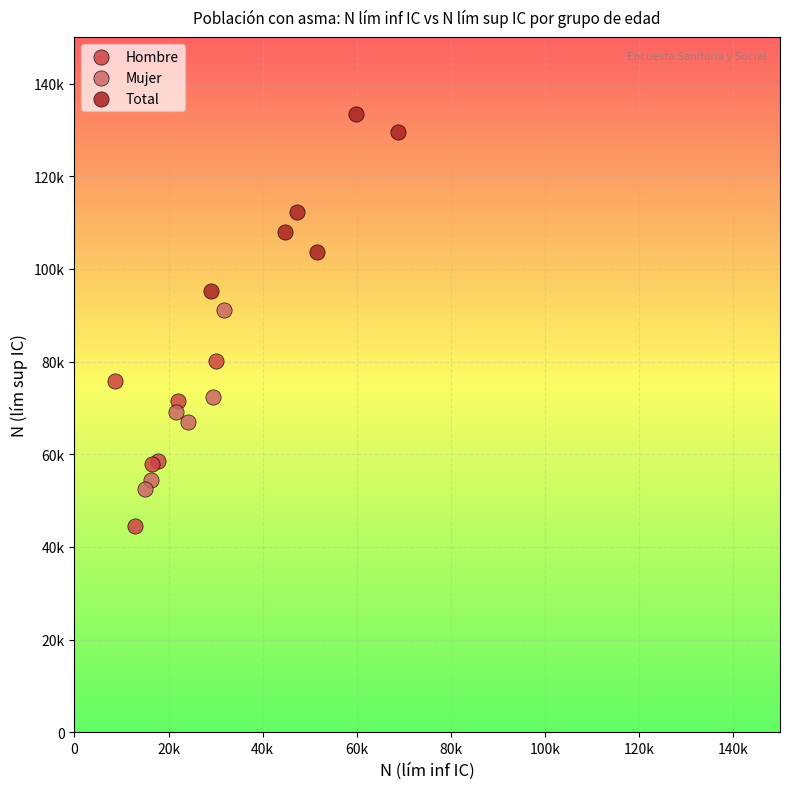

What are all the series names shown in the legend?

Hombre, Mujer, Total